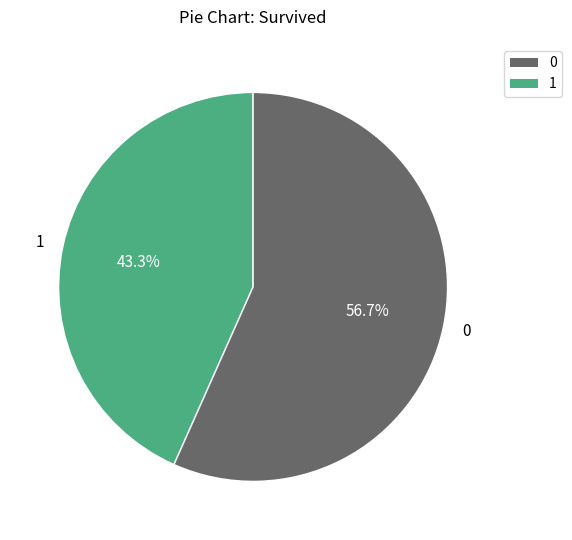

Do 0 and 1 together represent more than half of the pie?

Yes